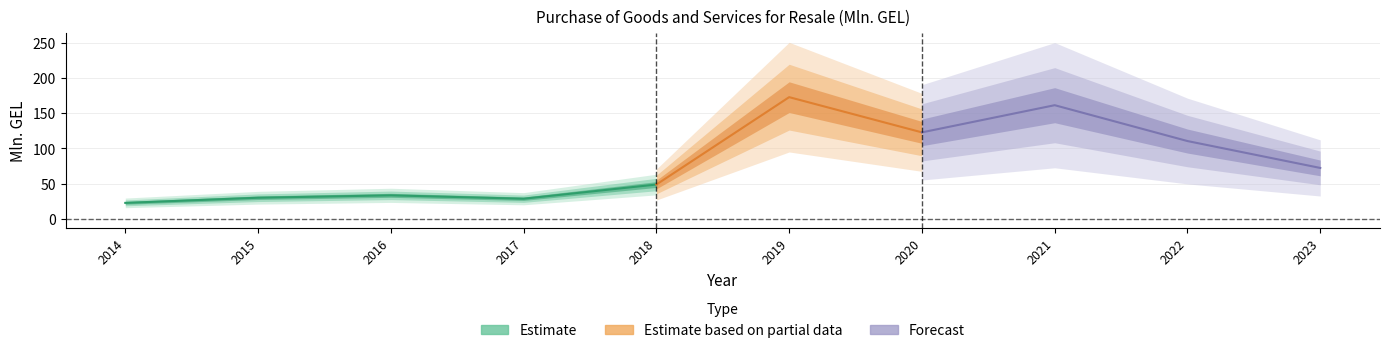

What is the ratio of the value at 2023 to the value at 2014?

3.2